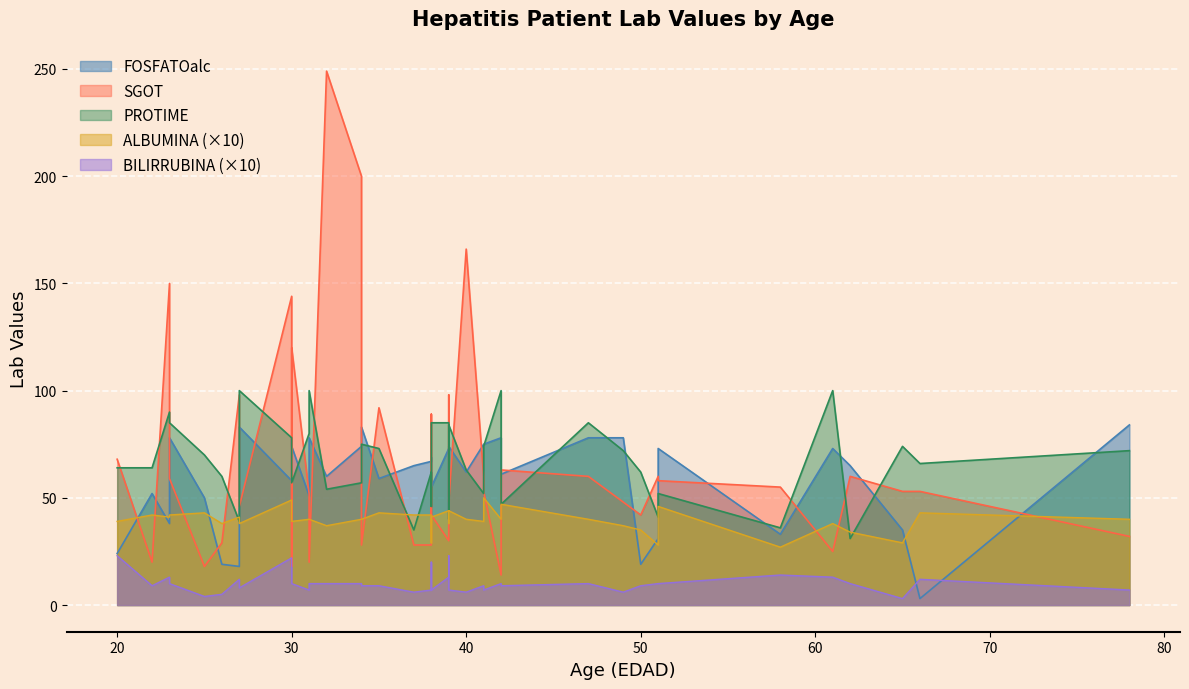

At how many categories does at least one series exceed 107?

6